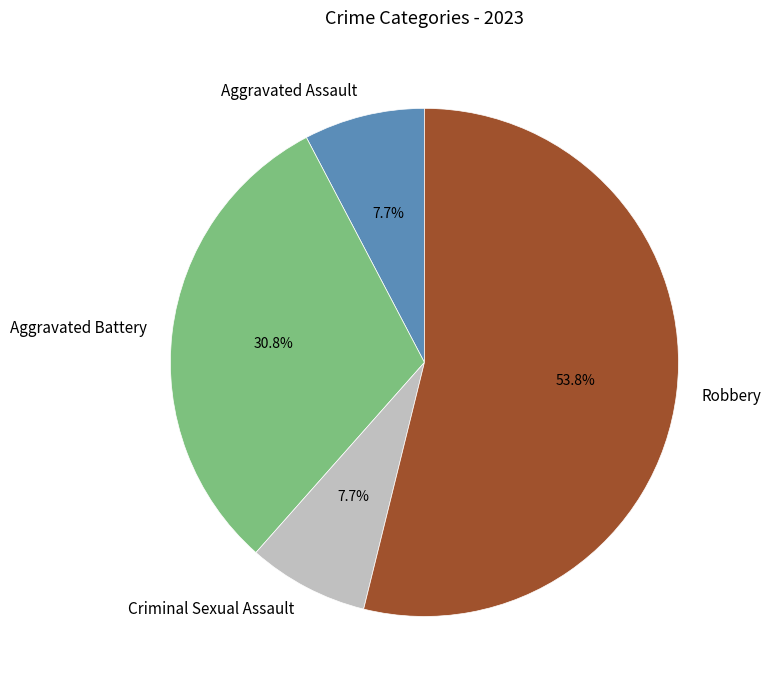

Combined, do Aggravated Assault and Criminal Sexual Assault account for over 50%?

No